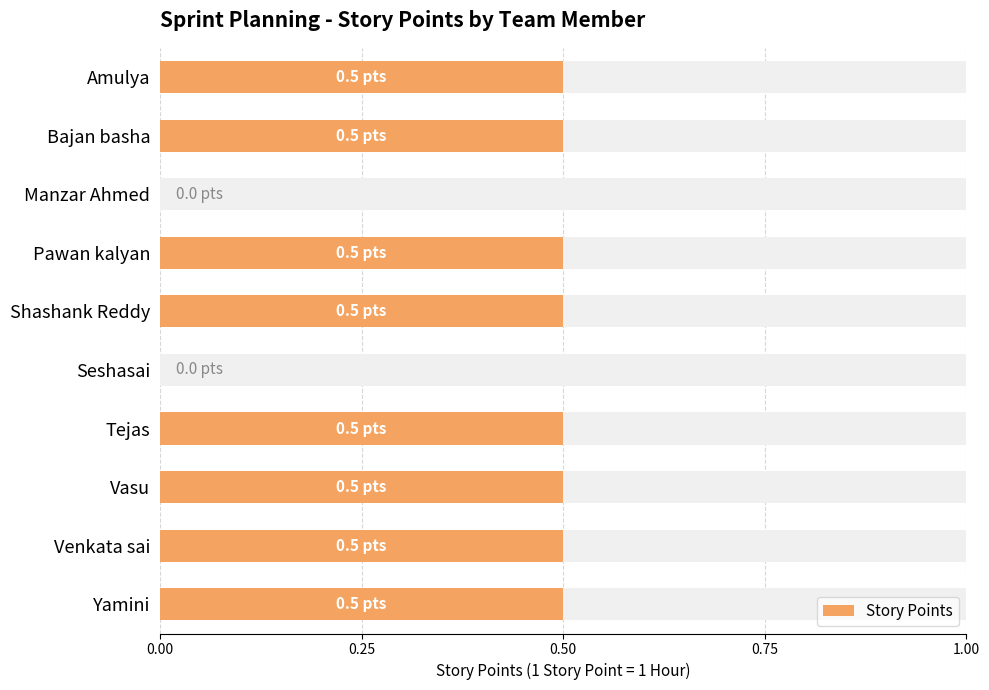

How many bars are there in total?

10